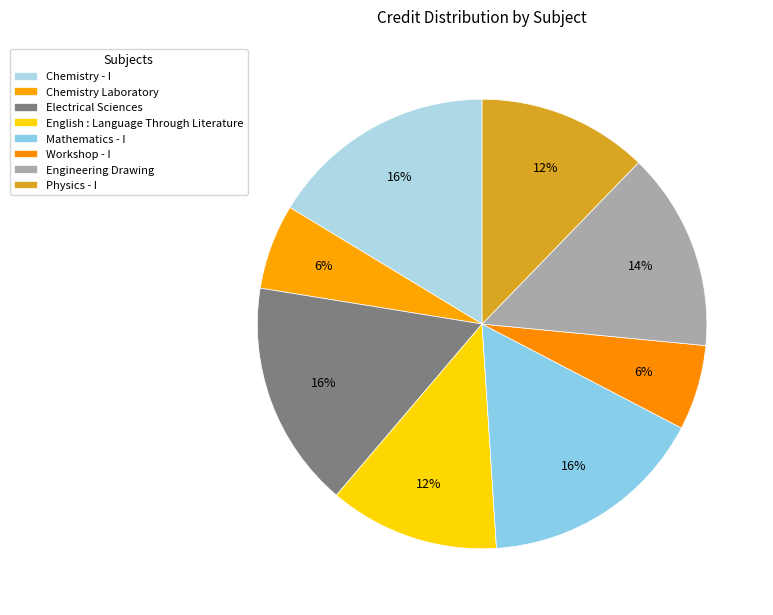

Which category has the biggest portion of the pie?

Chemistry - I